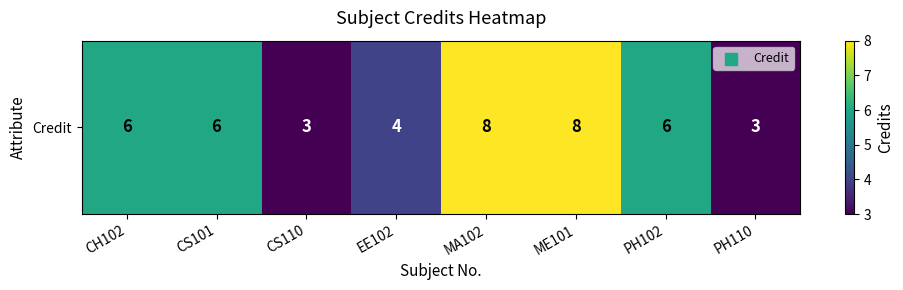

Count the values in the range 4 to 8.

6